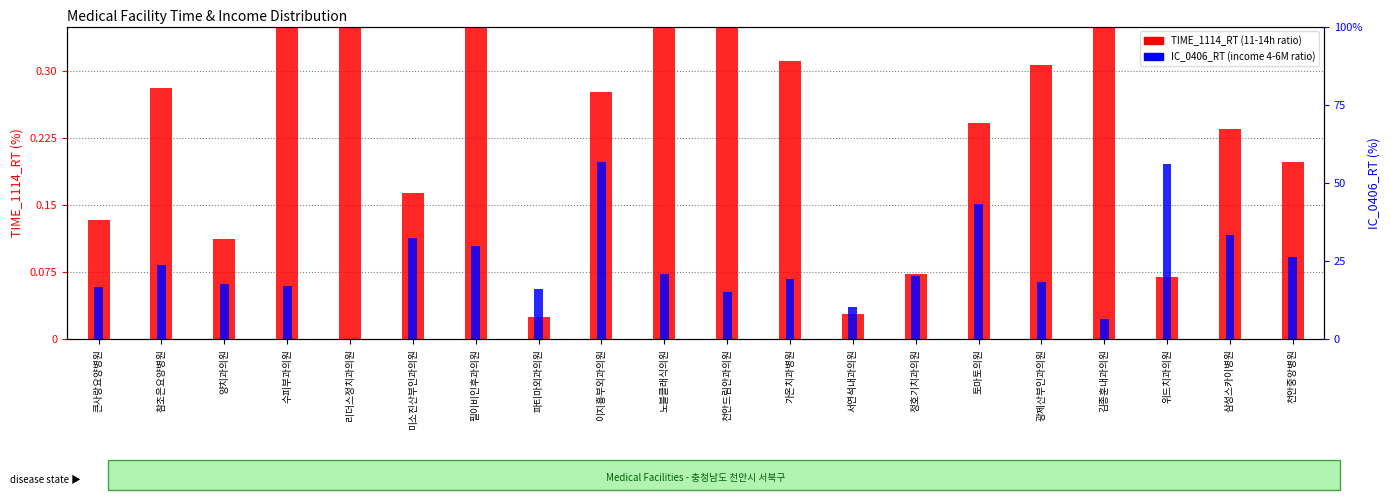

Which series has the largest total across all categories?

TIME_1114_RT